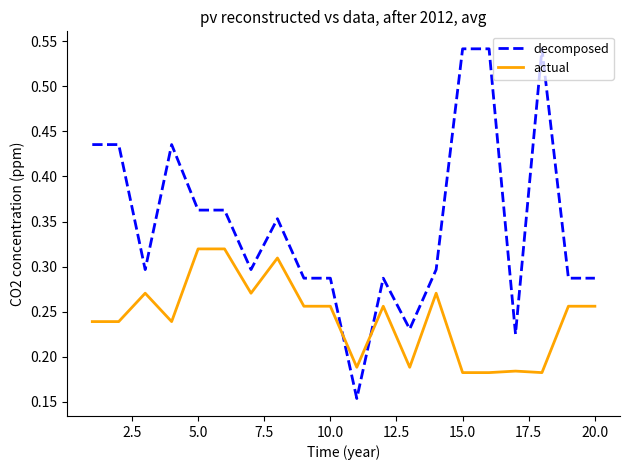

How many intersections are there between actual and decomposed?

2